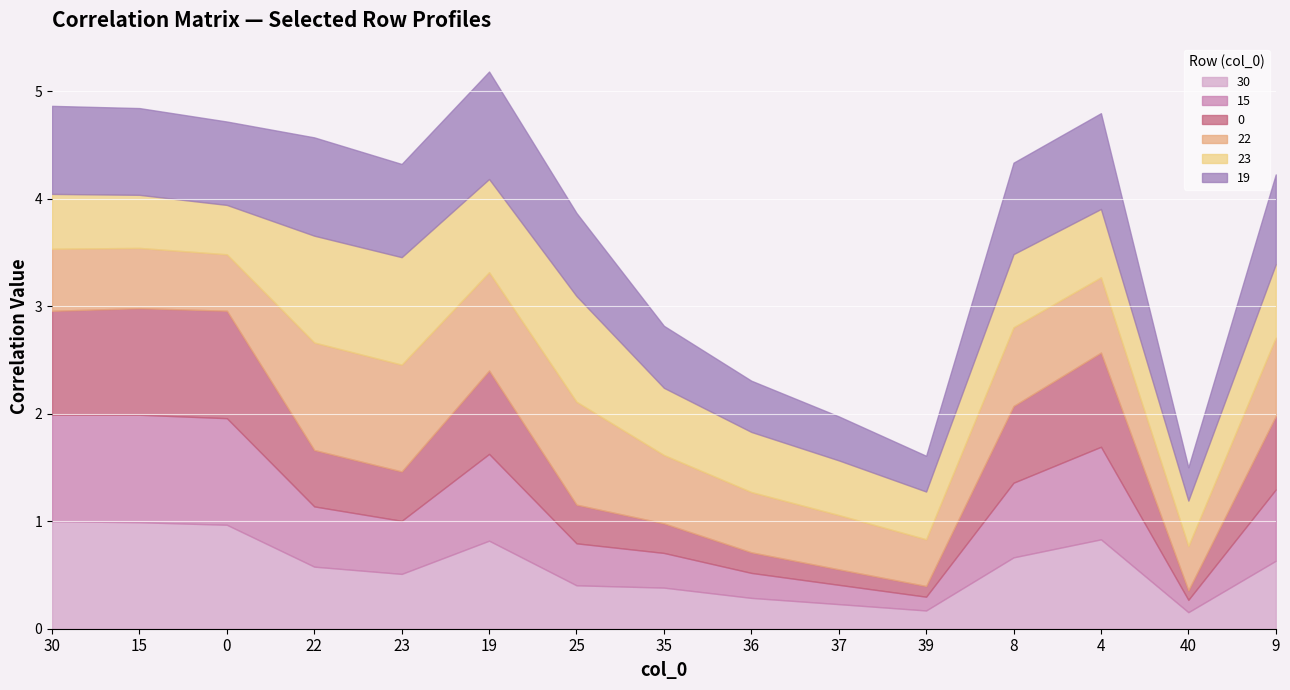

Reading right to left, list all the values displayed in this chart.

30: 9=0.6	40=0.2	4=0.8	8=0.7	39=0.2	37=0.2	36=0.3	35=0.4	25=0.4	19=0.8	23=0.5	22=0.6	0=1.0	15=1.0	30=1.0
15: 9=0.7	40=0.1	4=0.9	8=0.7	39=0.1	37=0.2	36=0.2	35=0.3	25=0.4	19=0.8	23=0.5	22=0.6	0=1.0	15=1.0	30=1.0
0: 9=0.7	40=0.1	4=0.9	8=0.7	39=0.1	37=0.1	36=0.2	35=0.3	25=0.4	19=0.8	23=0.5	22=0.5	0=1.0	15=1.0	30=1.0
22: 9=0.7	40=0.4	4=0.7	8=0.7	39=0.4	37=0.5	36=0.6	35=0.6	25=1.0	19=0.9	23=1.0	22=1.0	0=0.5	15=0.6	30=0.6
23: 9=0.7	40=0.4	4=0.6	8=0.7	39=0.4	37=0.5	36=0.6	35=0.6	25=1.0	19=0.9	23=1.0	22=1.0	0=0.5	15=0.5	30=0.5
19: 9=0.8	40=0.3	4=0.9	8=0.9	39=0.3	37=0.4	36=0.5	35=0.6	25=0.8	19=1.0	23=0.9	22=0.9	0=0.8	15=0.8	30=0.8